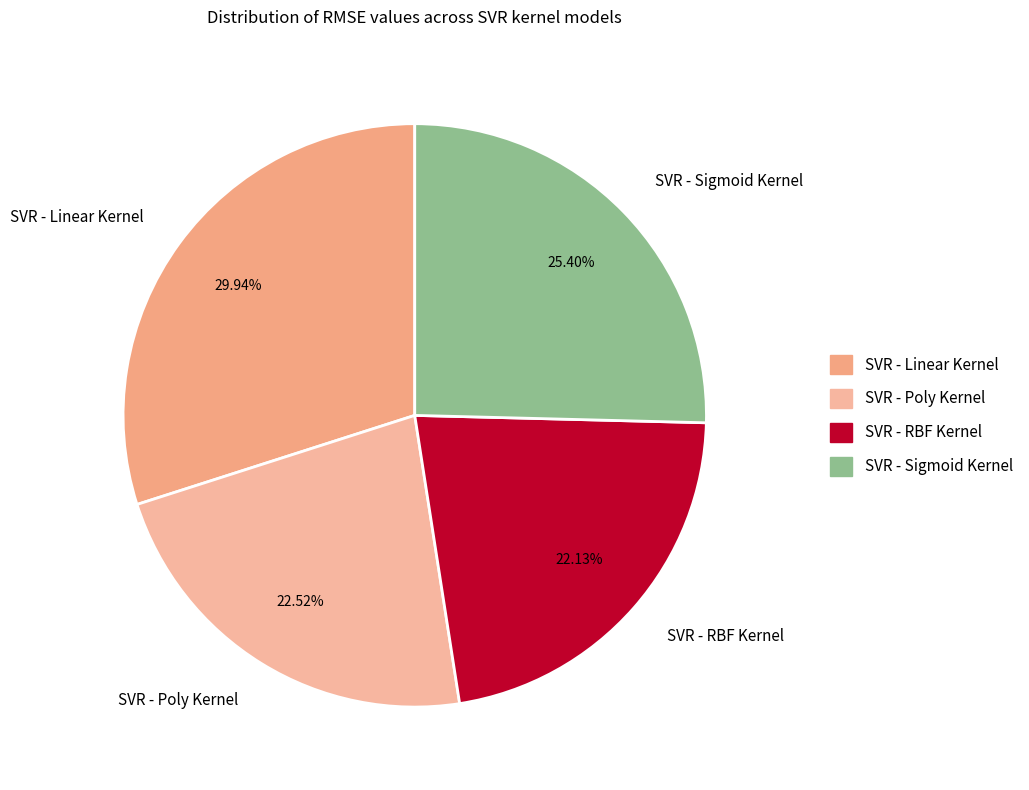

To the nearest percent, what percentage of the pie is SVR - Poly Kernel?

23%